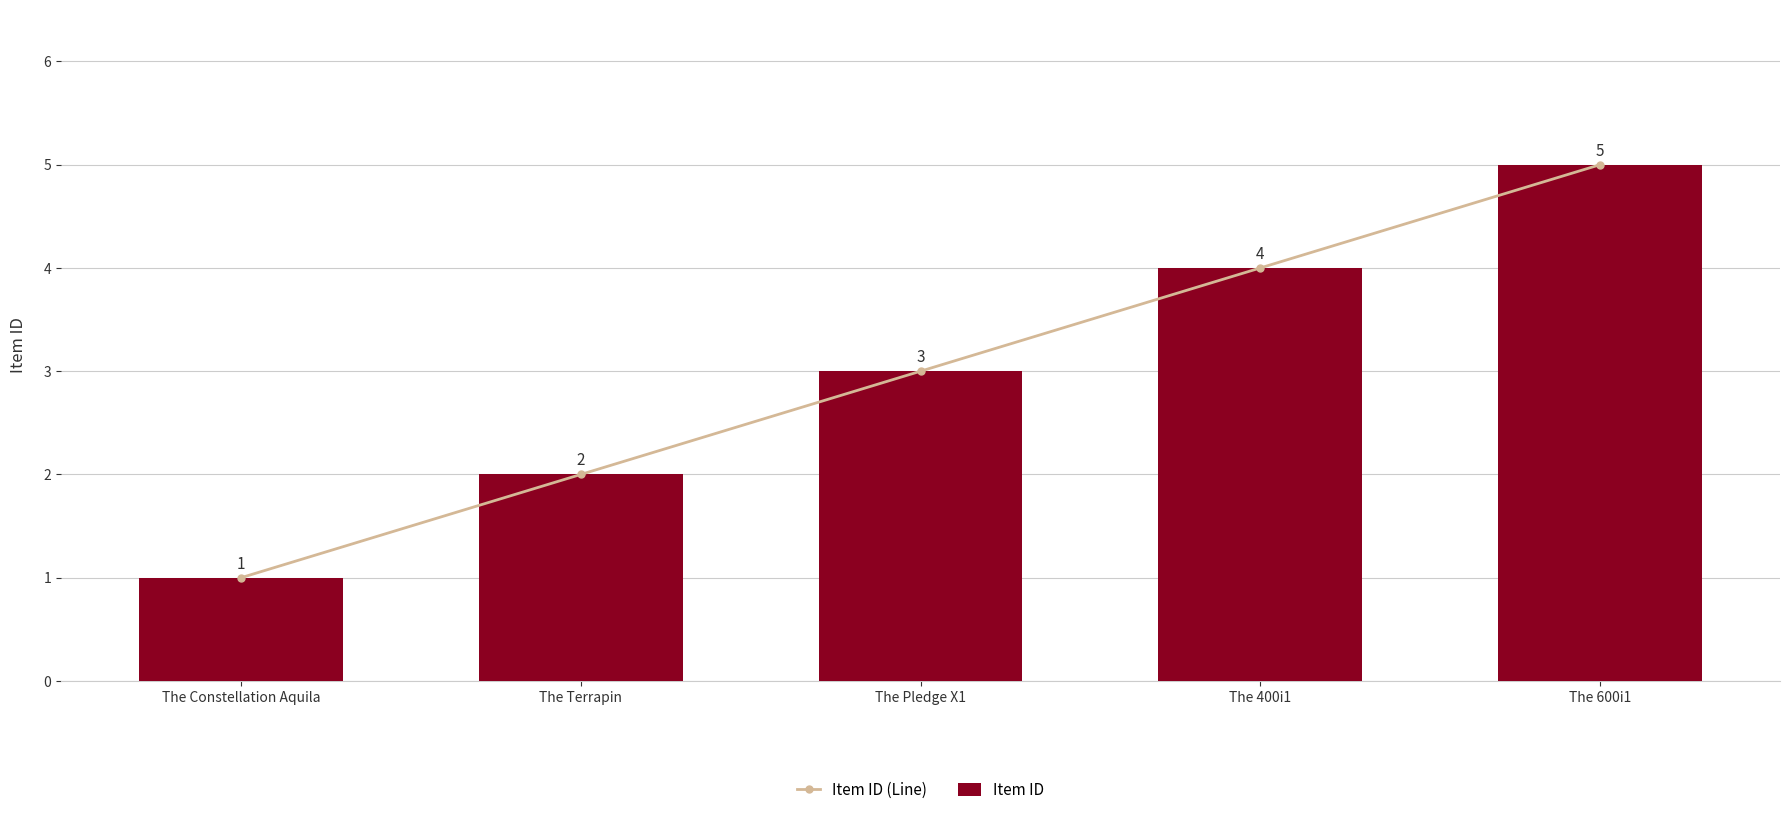

At which label is Item ID closest to 3?

The Pledge X1